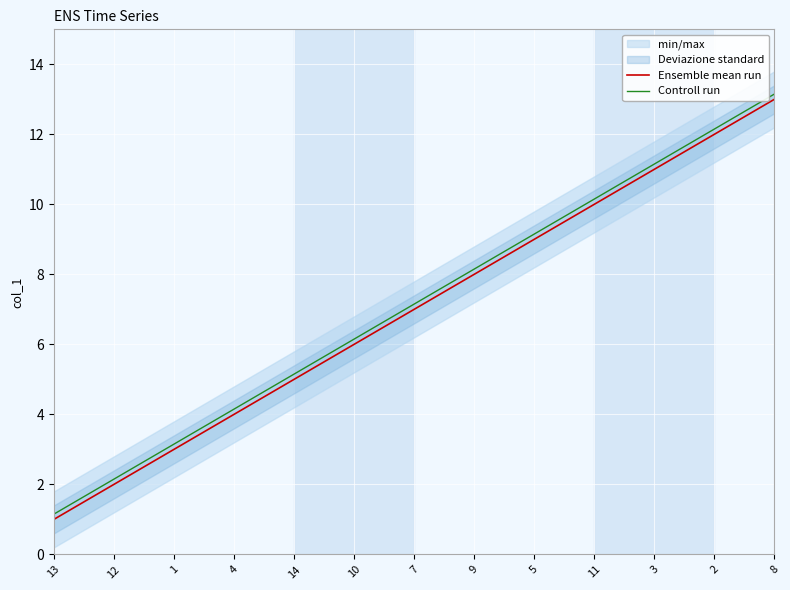

At which label does Controll run reach its minimum?

13